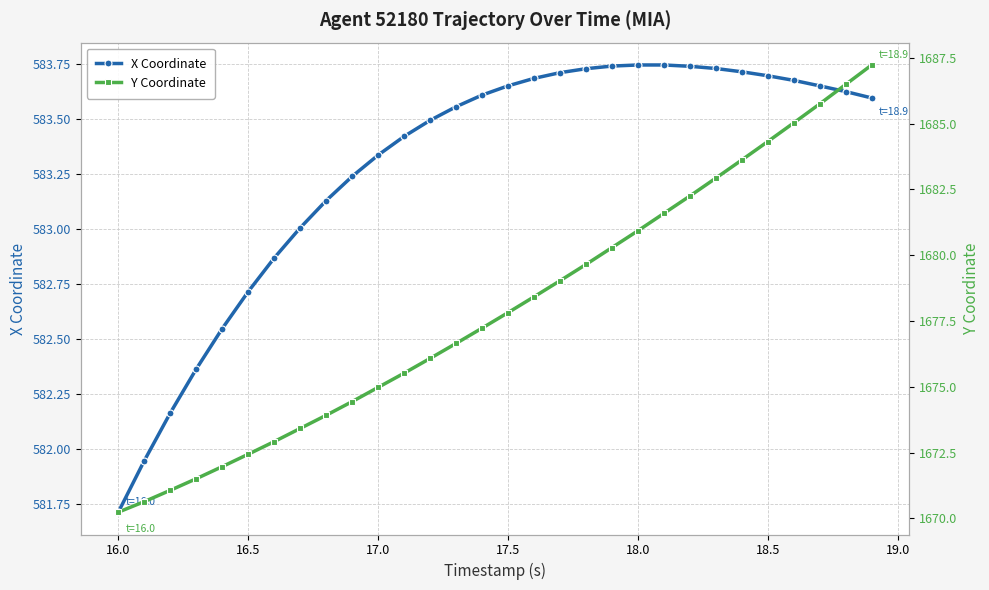

True or false: Y Coordinate has more than 0 interior local peaks.

False